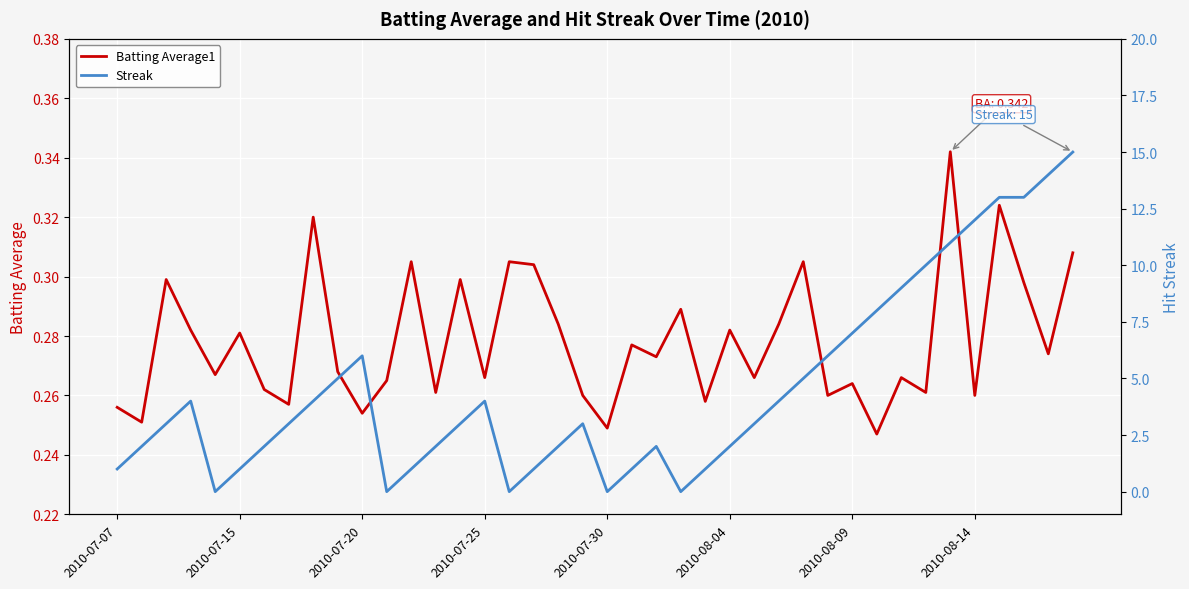

List the series in order of their peak value, lowest first.

Batting Average1, Streak